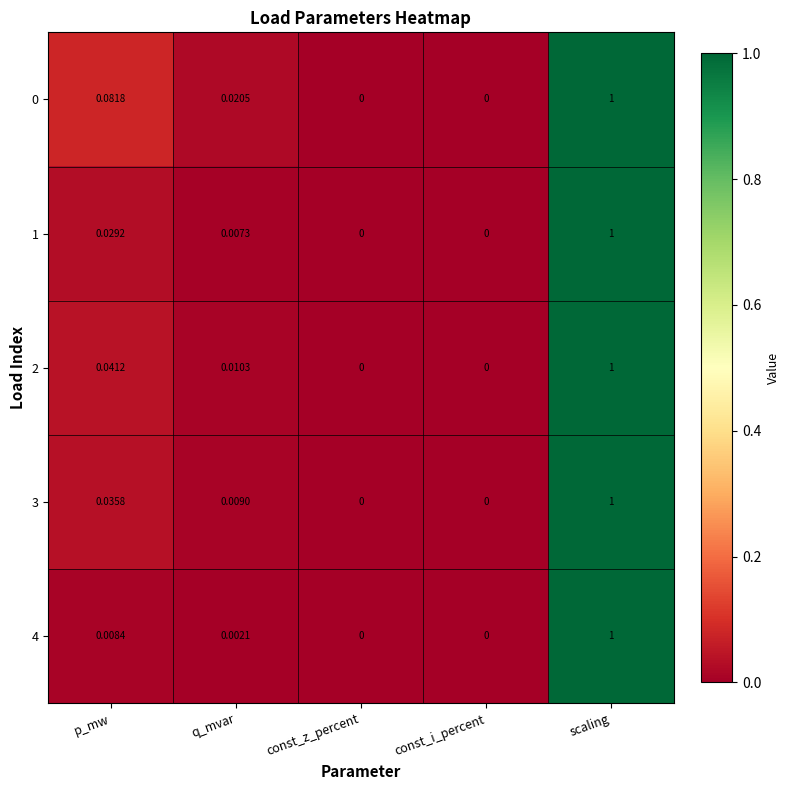

Which category has the highest value across all series?

scaling